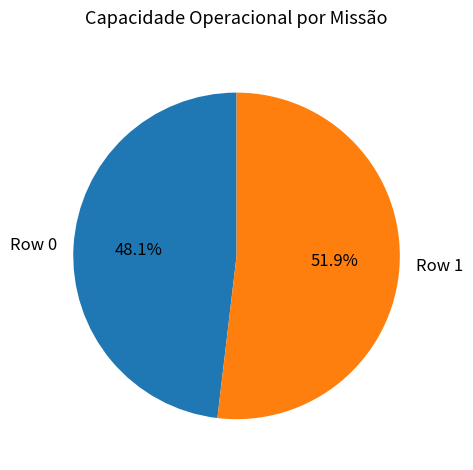

What is the ratio of the value at Row 1 to the value at Row 0?

1.1